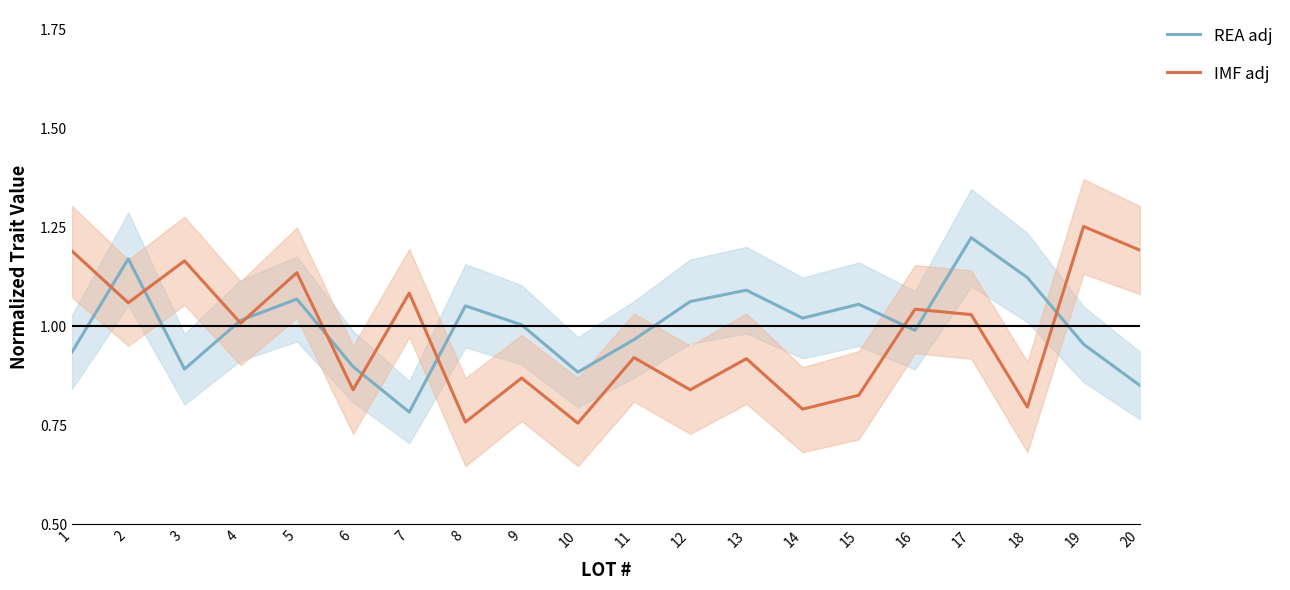

What is the difference between the REA adj values at 7 and 3?

0.1